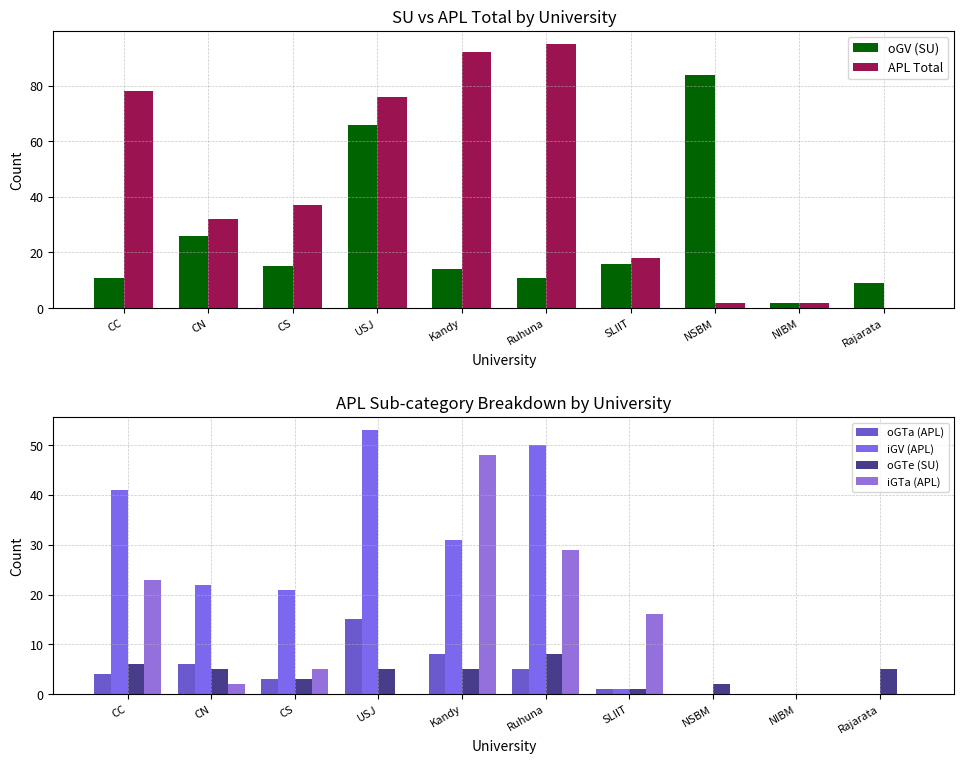

Which series has the widest spread of values?

APL Total